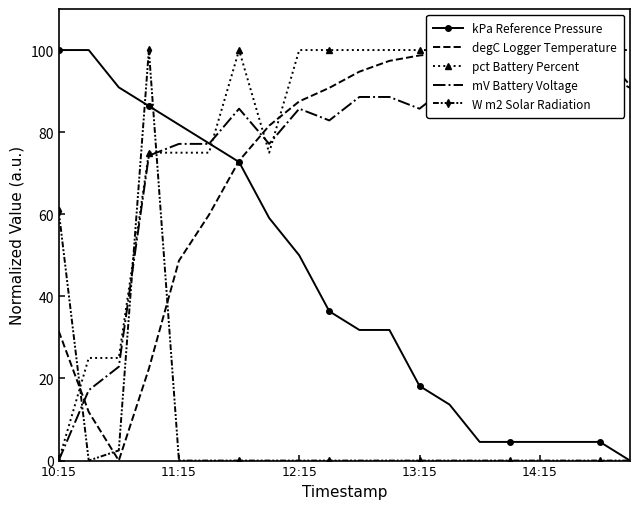

Where does the mV Battery Voltage series first go above 85?

6